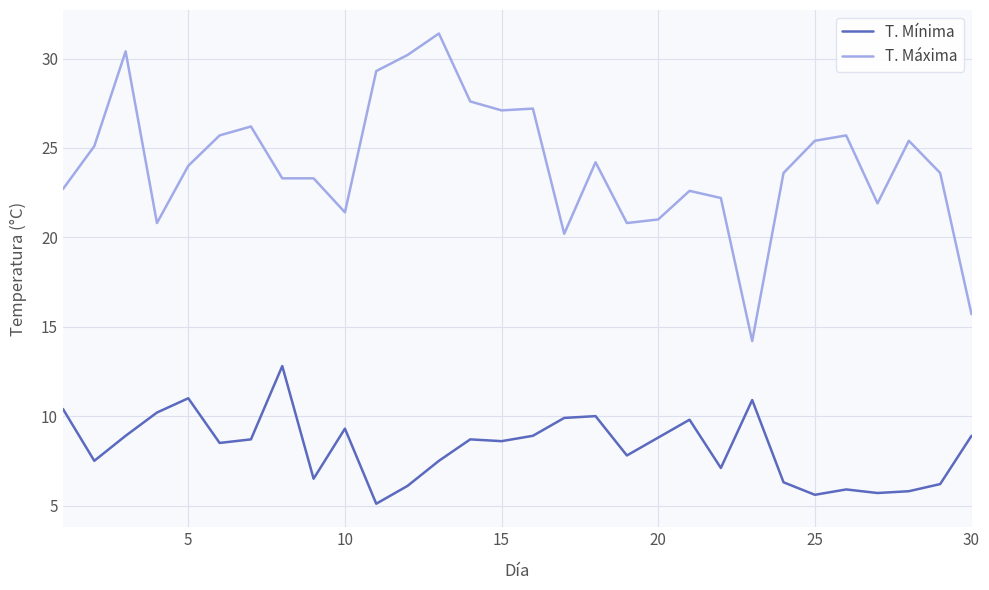

Which series has the largest total across all categories?

T. Máxima